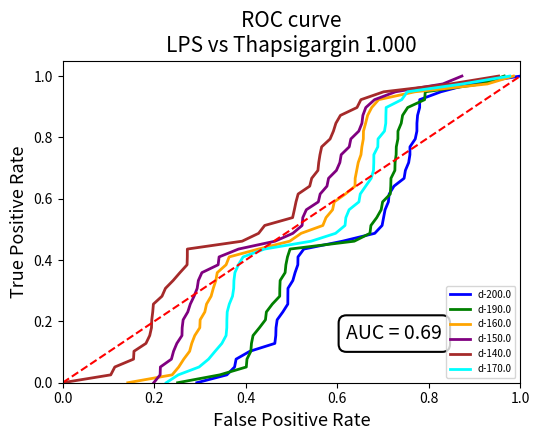

What is the average value of the d-200.0 series?

0.5